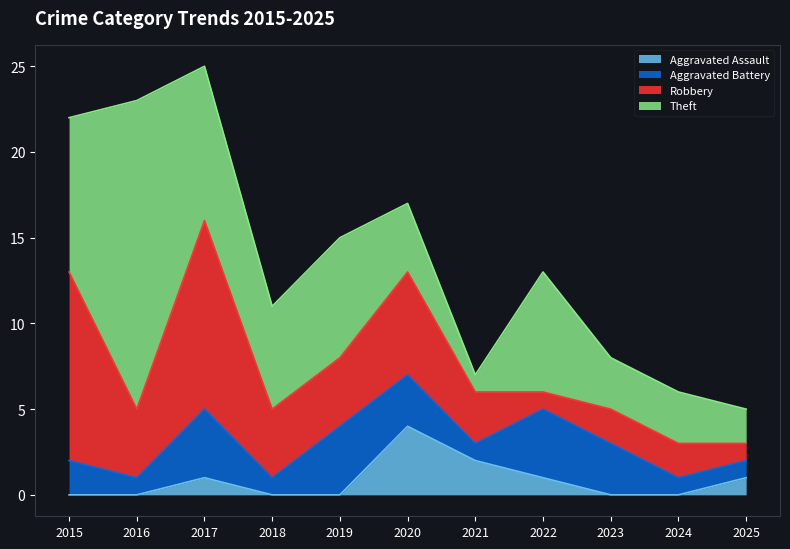

Reading left to right, transcribe all the data shown in this chart.

Aggravated Assault: 2015=0	2016=0	2017=1	2018=0	2019=0	2020=4	2021=2	2022=1	2023=0	2024=0	2025=1
Aggravated Battery: 2015=2	2016=1	2017=4	2018=1	2019=4	2020=3	2021=1	2022=4	2023=3	2024=1	2025=1
Robbery: 2015=11	2016=4	2017=11	2018=4	2019=4	2020=6	2021=3	2022=1	2023=2	2024=2	2025=1
Theft: 2015=9	2016=18	2017=9	2018=6	2019=7	2020=4	2021=1	2022=7	2023=3	2024=3	2025=2